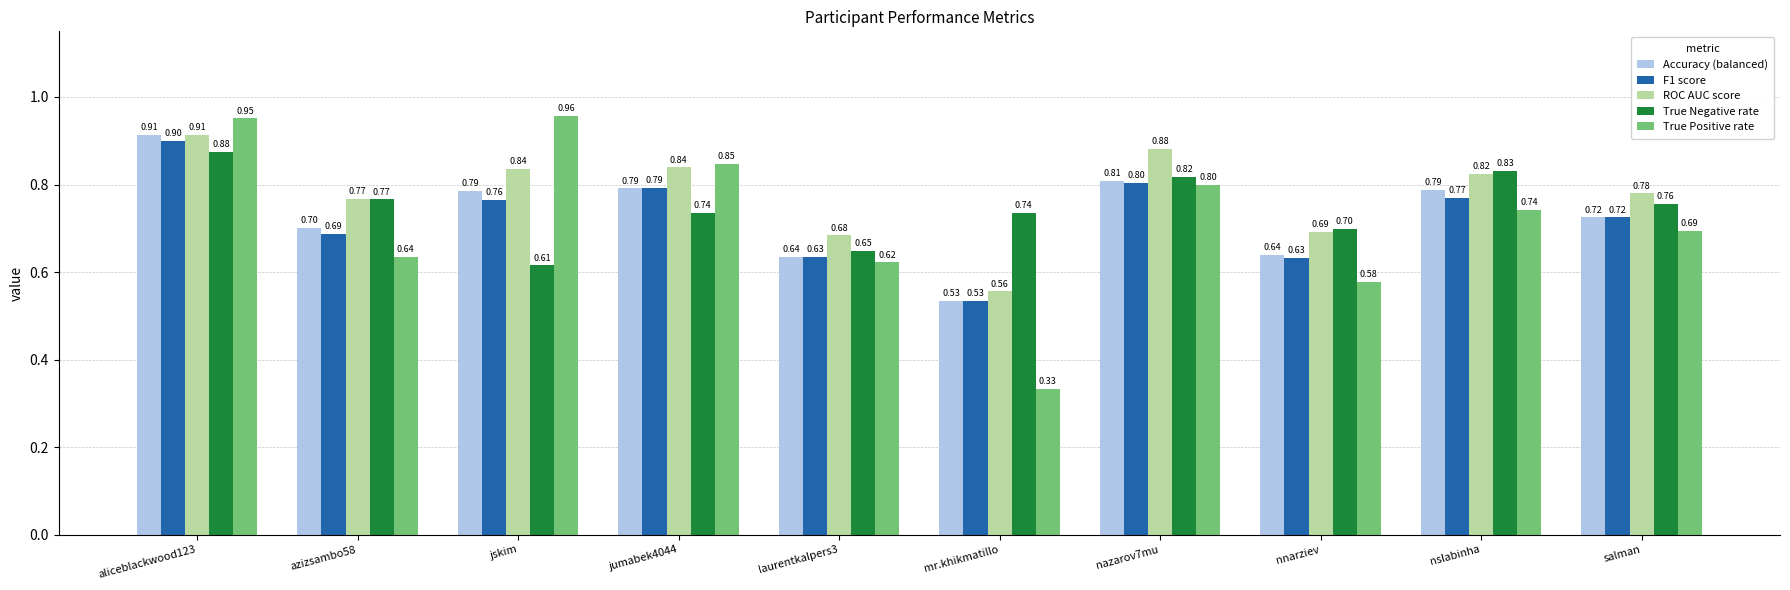

At which category is the sum across all series the highest?

aliceblackwood123